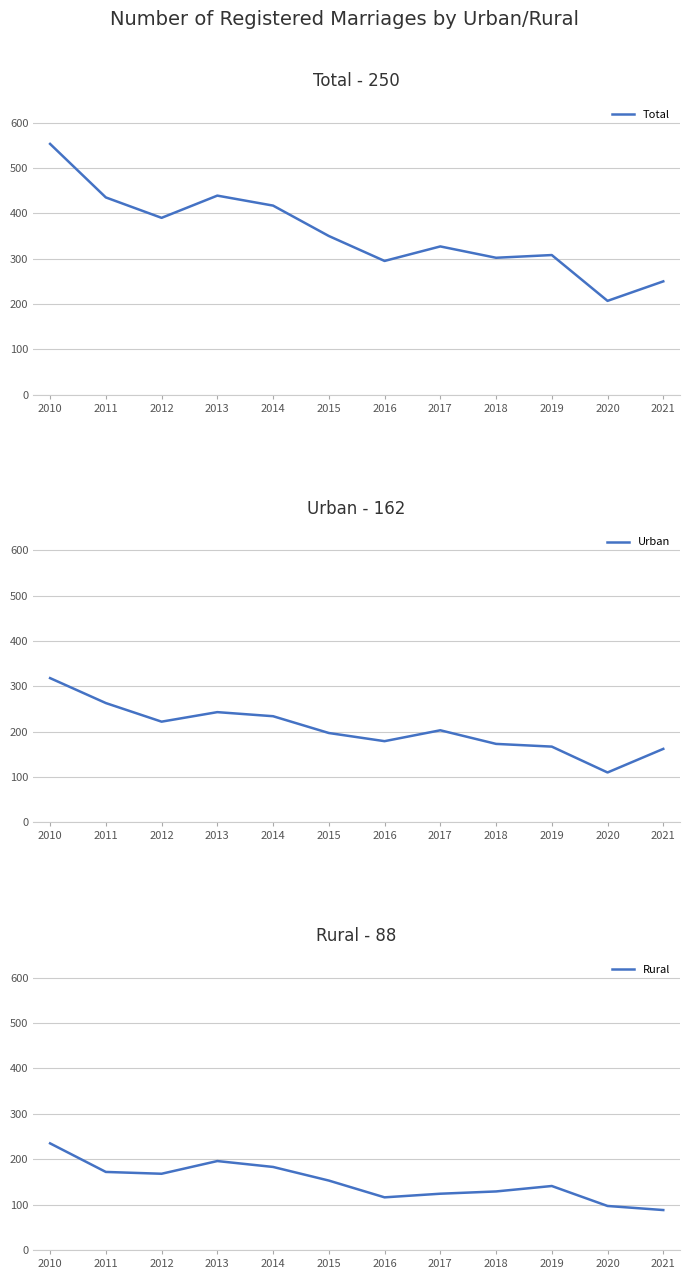

At which label does Total first exceed 350?

2010